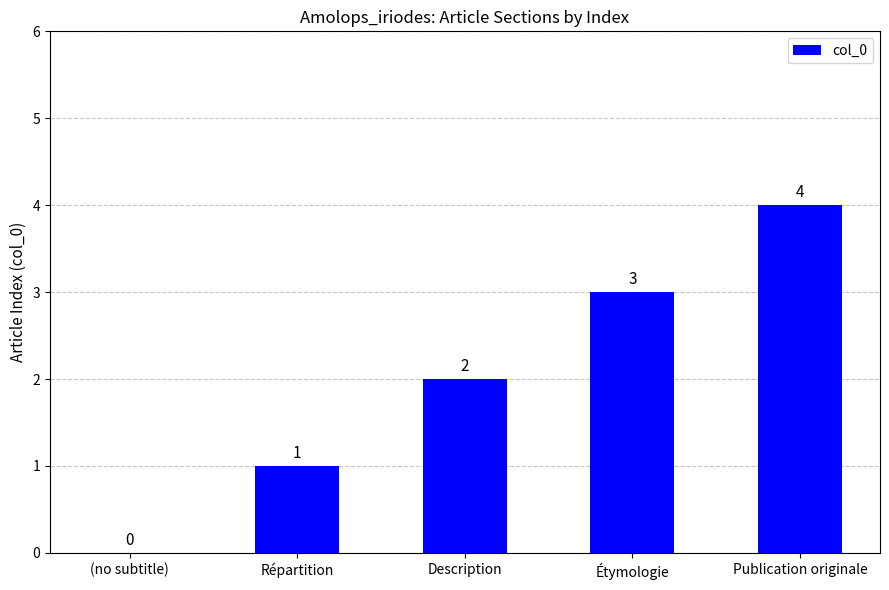

Reading right to left, list all the values displayed in this chart.

Publication originale=4	Étymologie=3	Description=2	Répartition=1	(no subtitle)=0